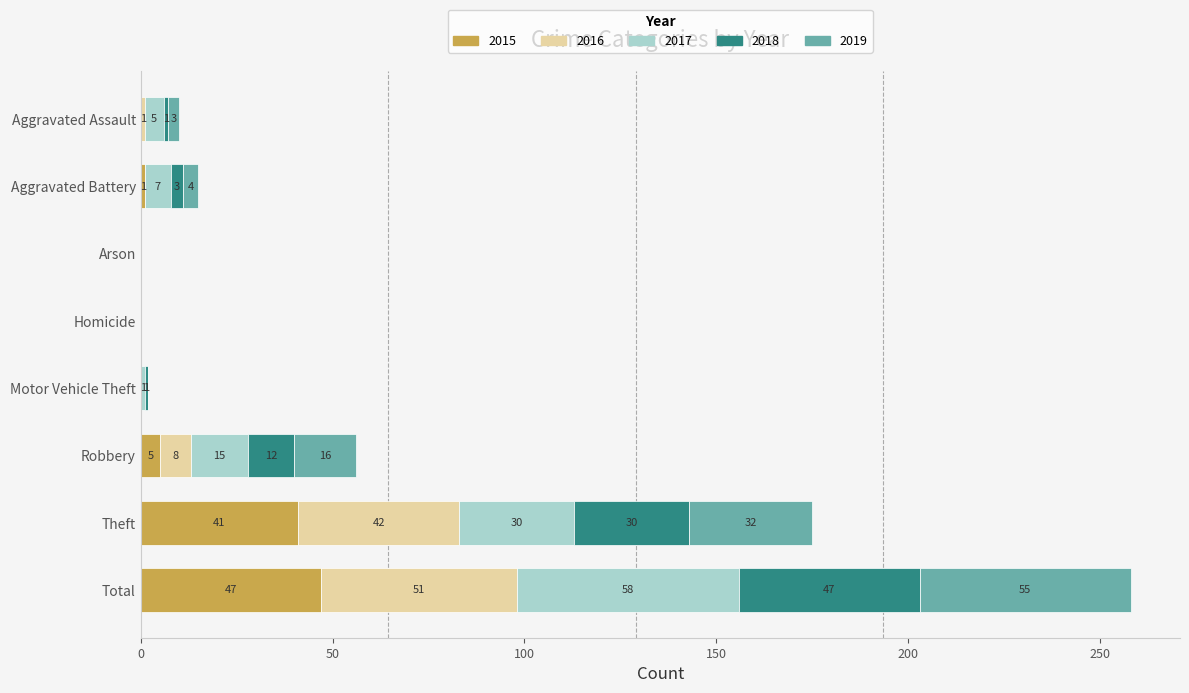

What is the total value across all series at Aggravated Battery?

15